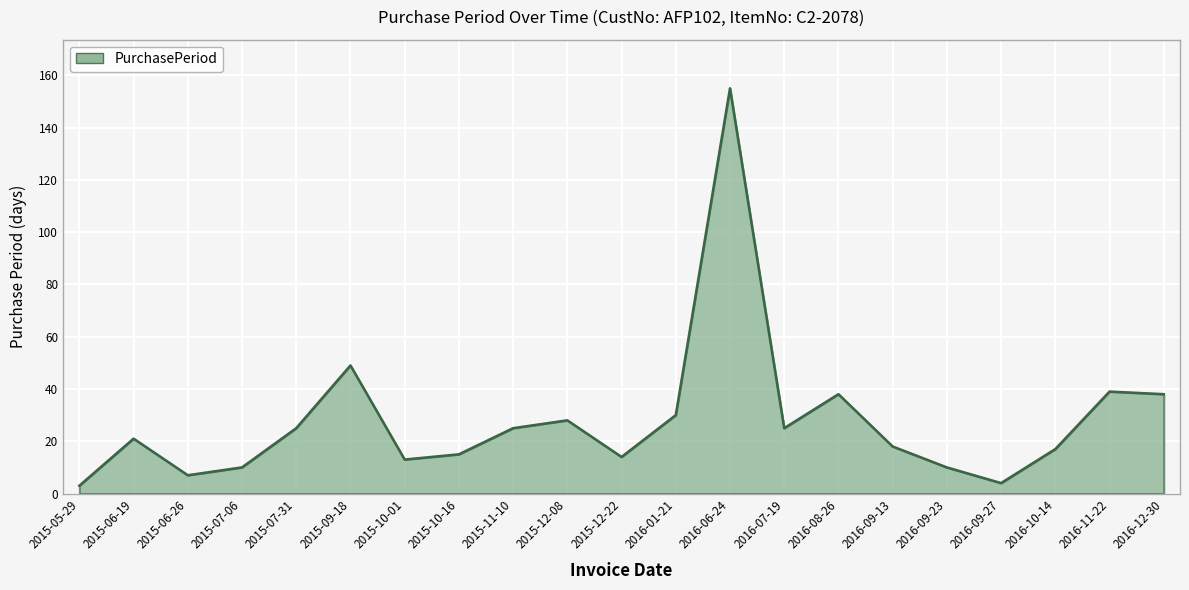

What is the change in value from 2015-06-19 to 2016-09-23?

-11